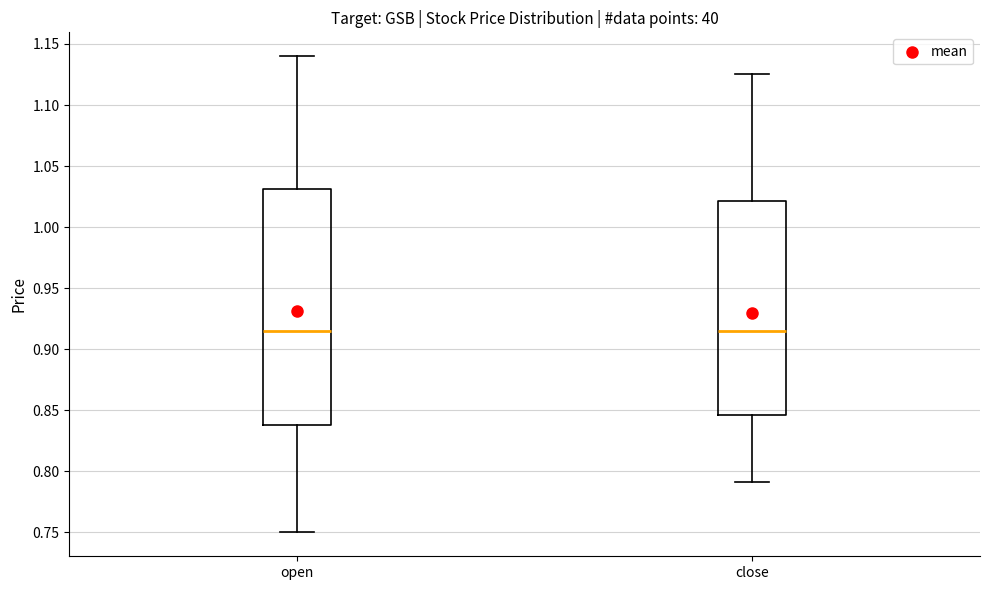

Which box is the tallest, from its lower edge to its upper edge?

open